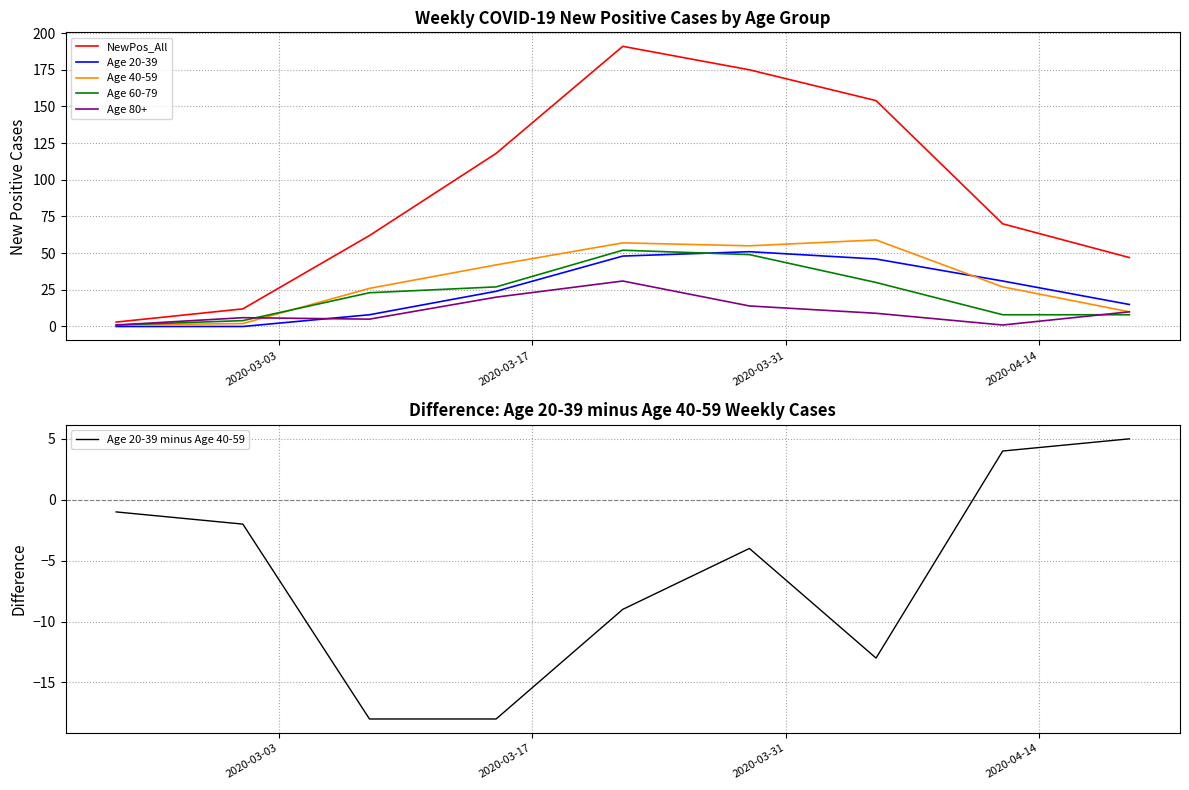

What is the highest value of the Age 80+ series?

31